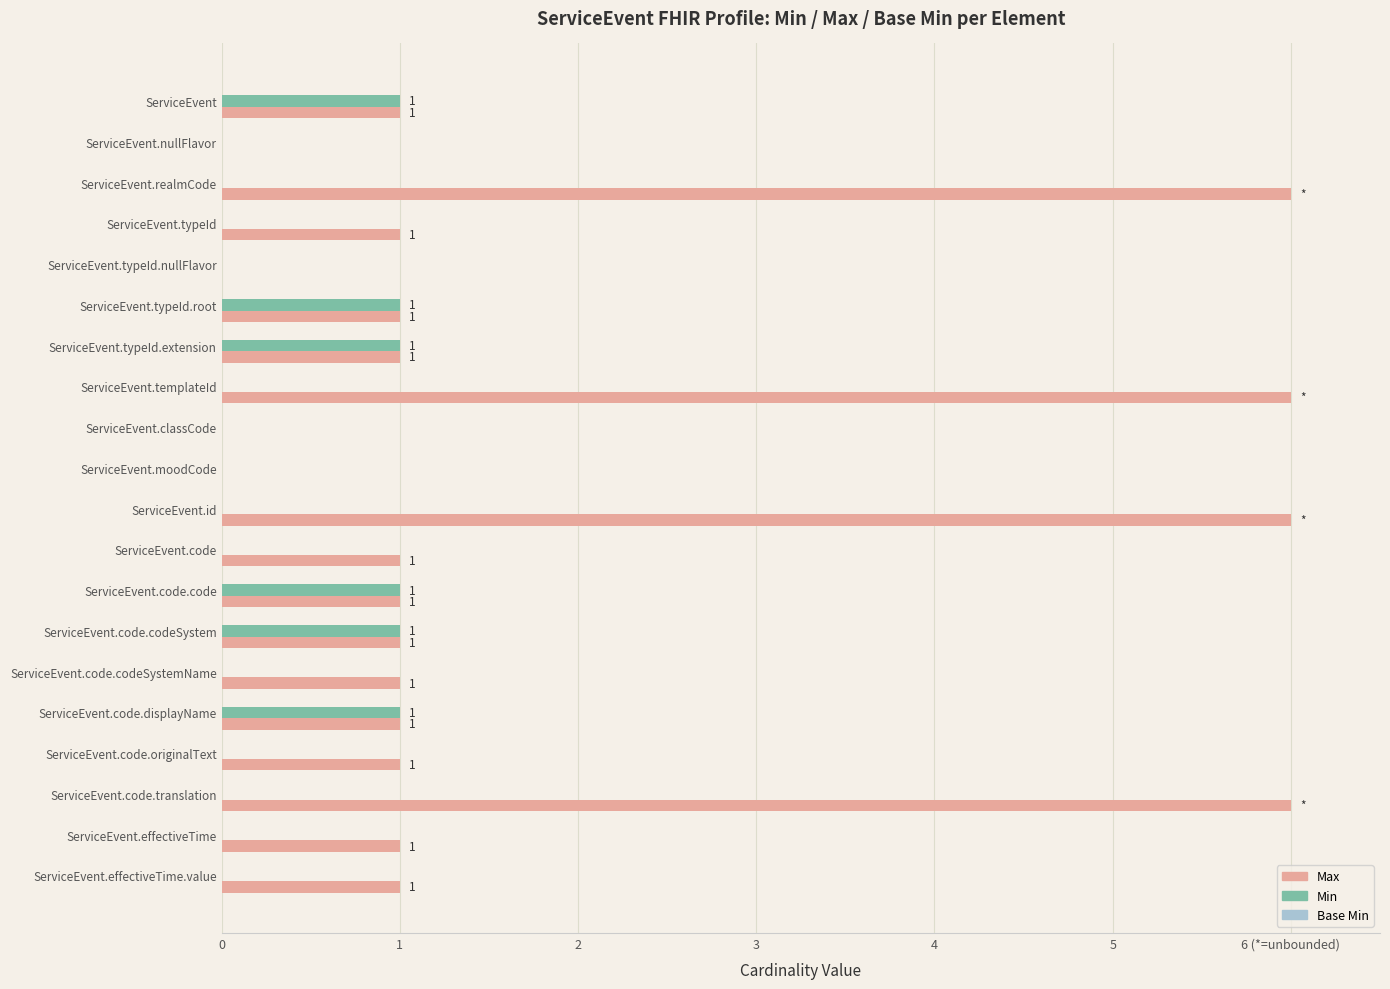

How many Min values are between 0 and 1?

20